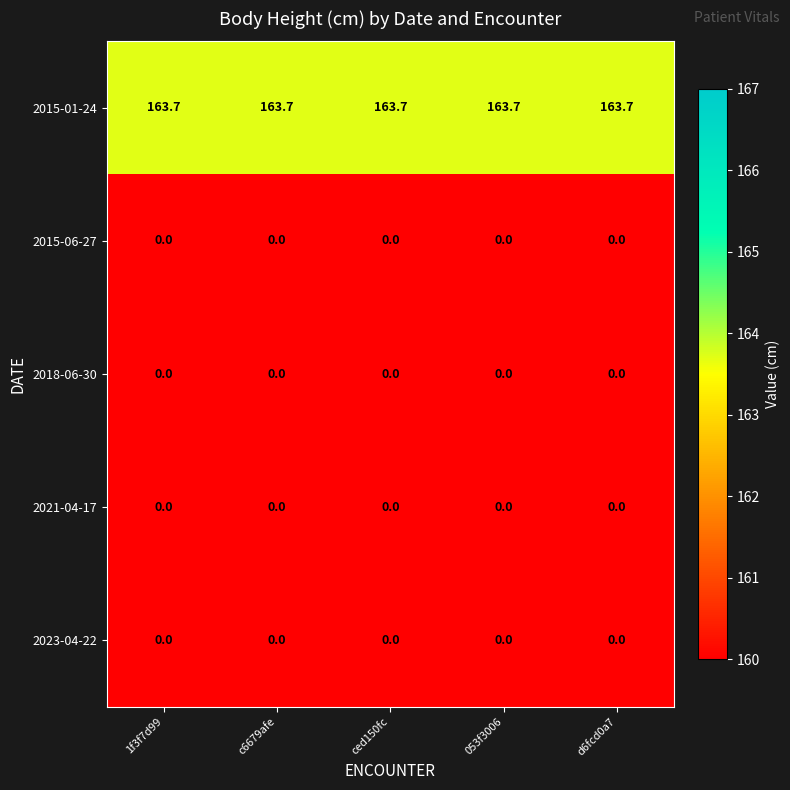

What is the difference between the highest and lowest values at ced150fc?

163.7